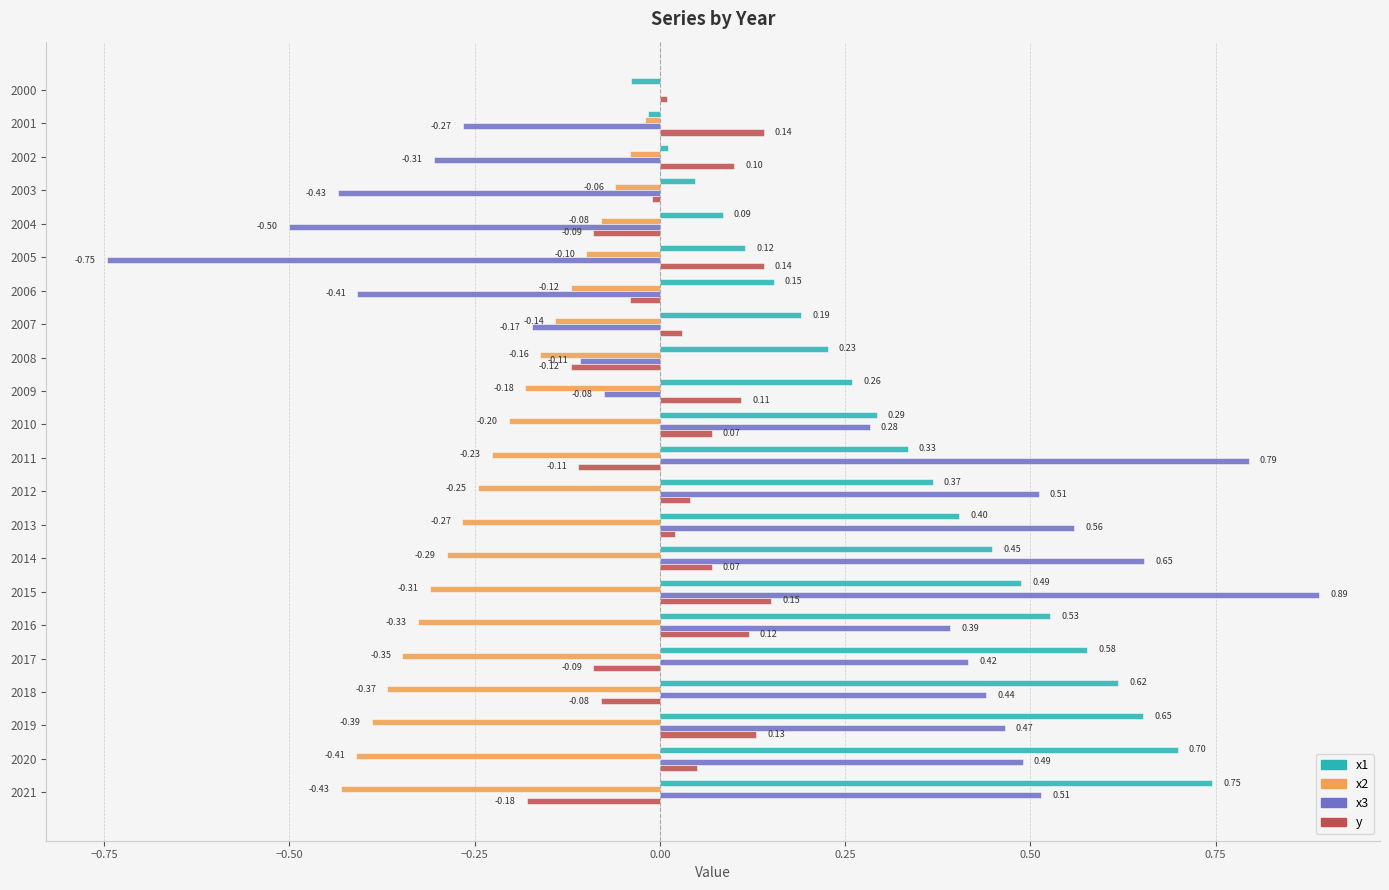

At which category is the sum across all series the highest?

2015